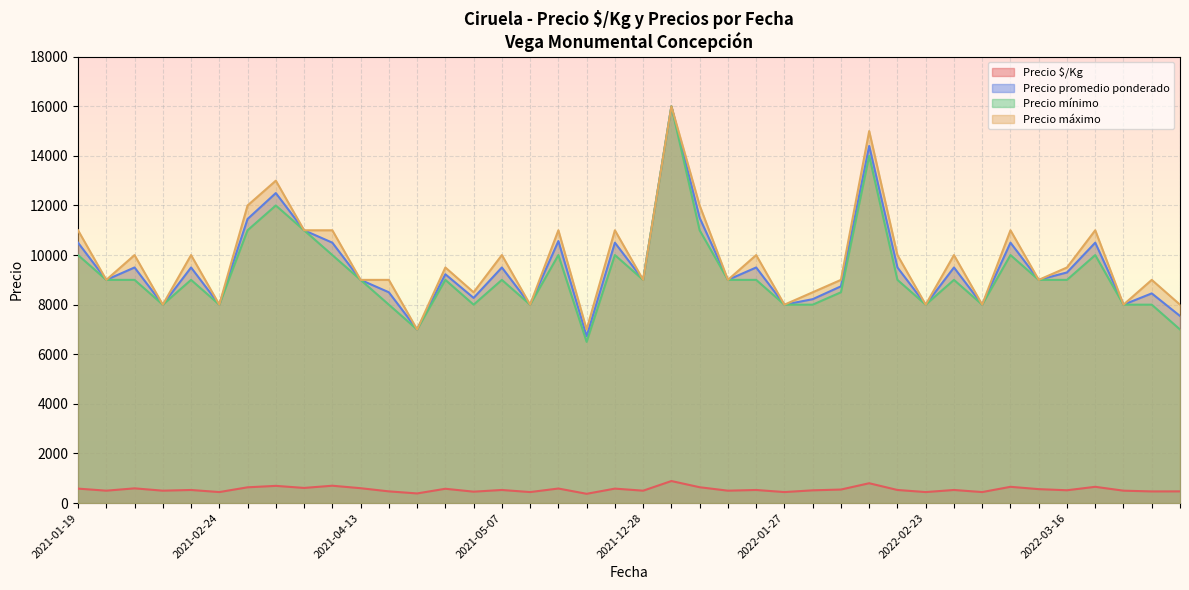

Where does the Precio $/Kg series first go above 528?

2021-01-19